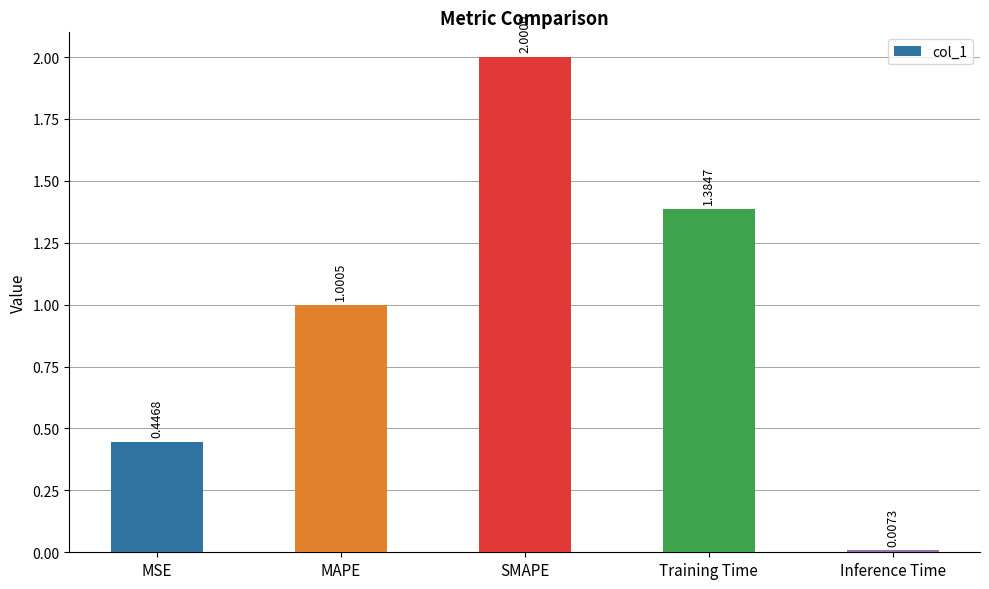

What is the difference between the maximum and minimum values?

2.0